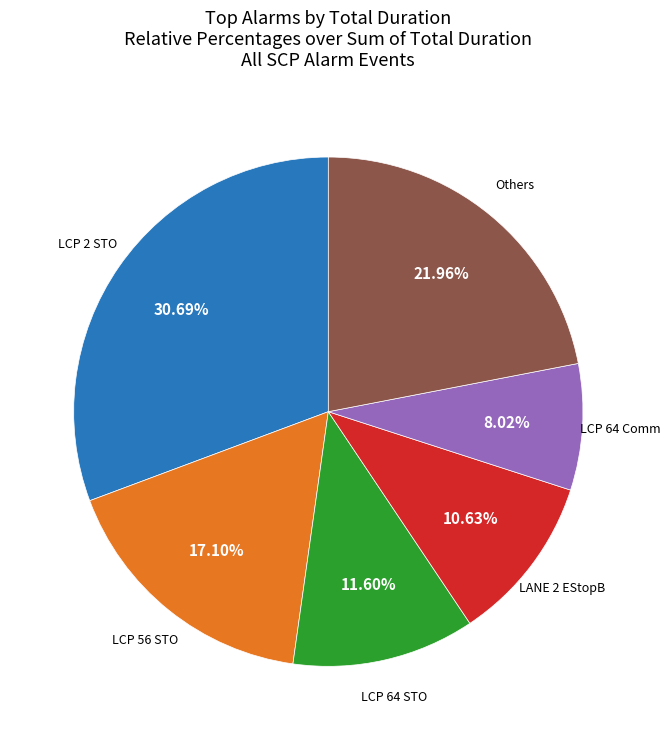

Is there a majority slice in this chart?

No